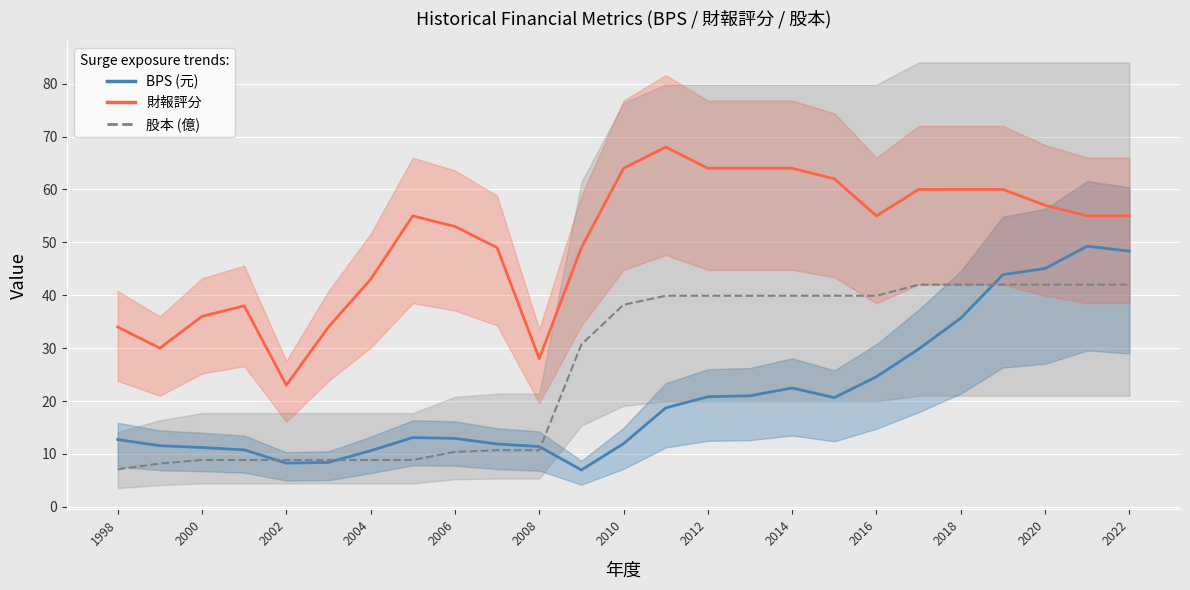

At which category does 財報評分 reach its first local peak?

2001